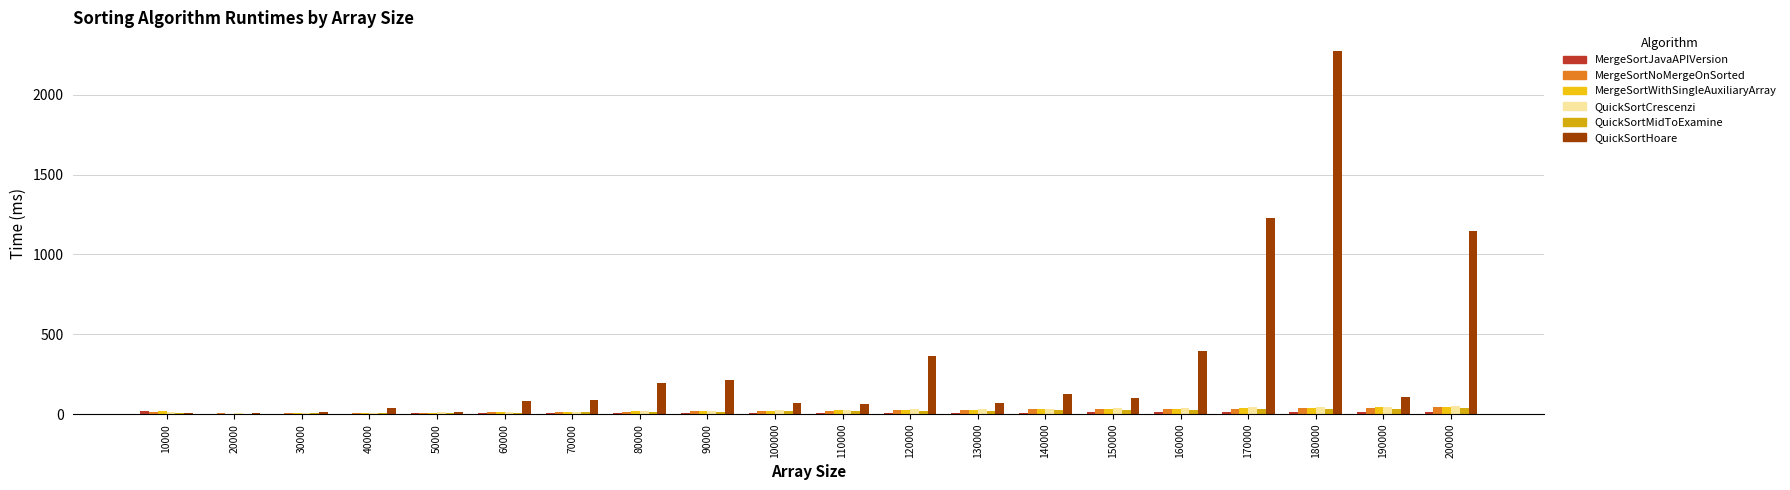

What is the maximum value for QuickSortCrescenzi?

50